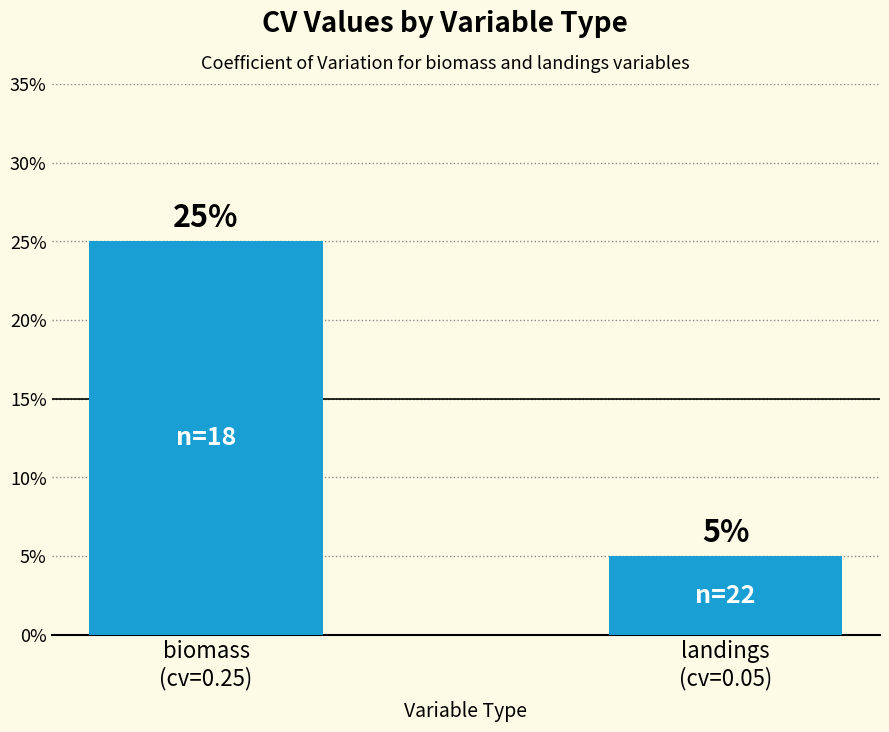

What is the label of the 1st bar from the right?

landings
(cv=0.05)